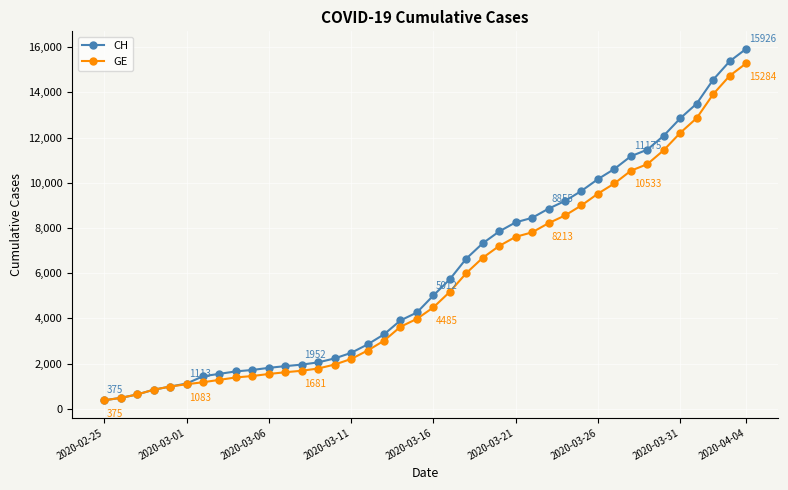

What is the value of the CH point at the 11th from the left?

1809